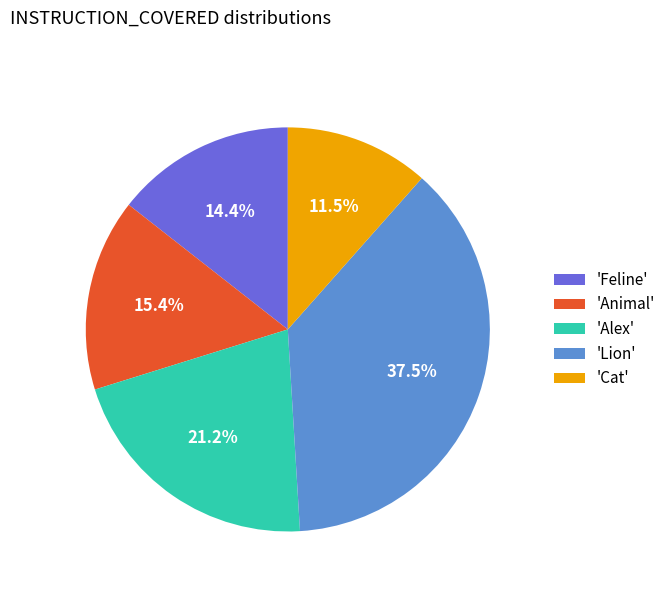

Which has a higher value, 'Lion' or 'Alex'?

'Lion'